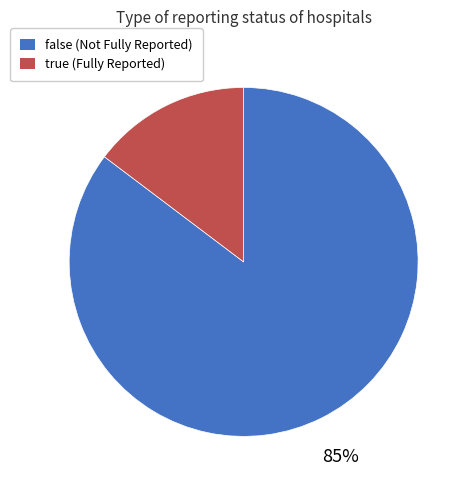

Which has a higher value, true or false?

false